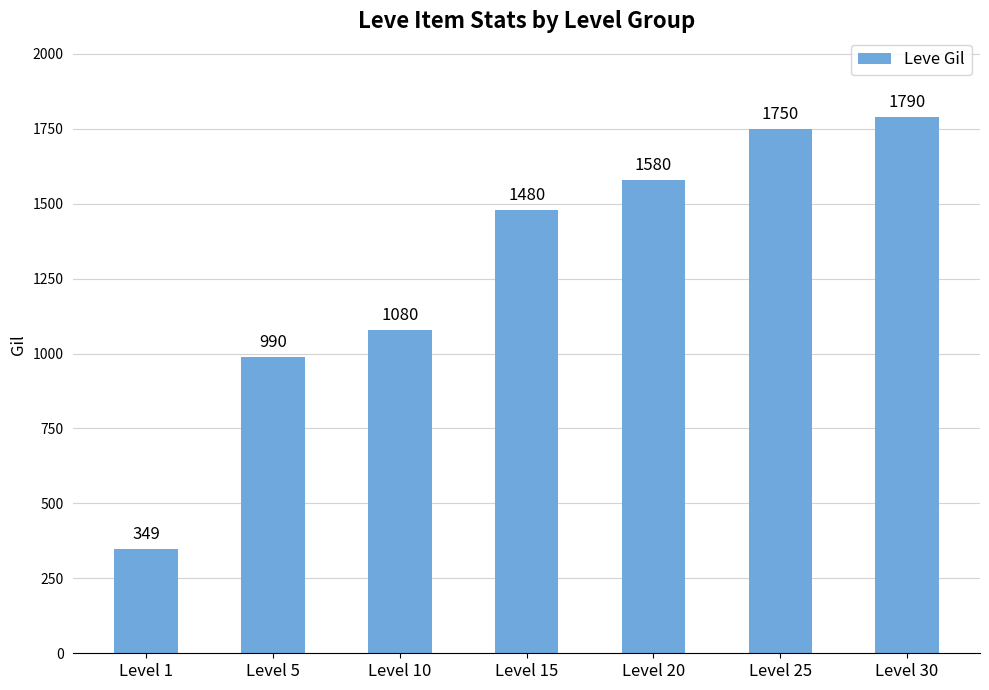

Which category has the highest value across all series?

Level 30